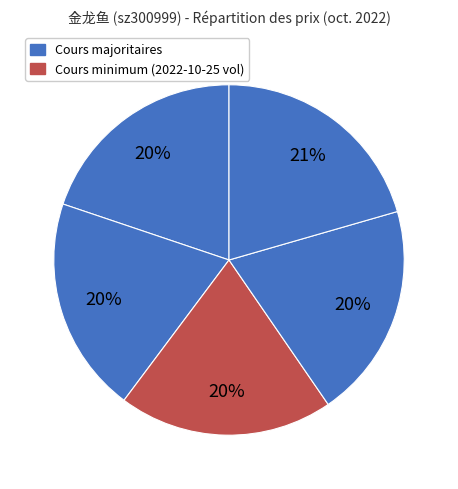

How many segments does this pie chart have?

5